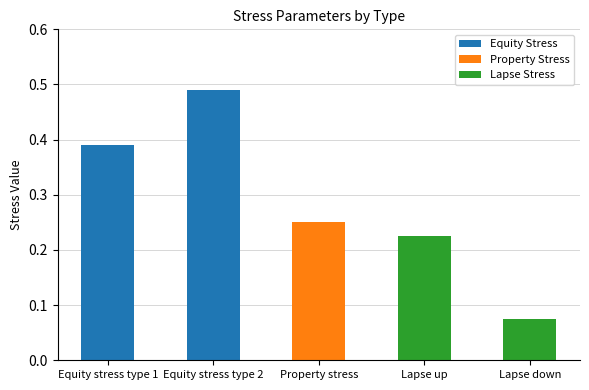

What is the sum of all values?

1.4